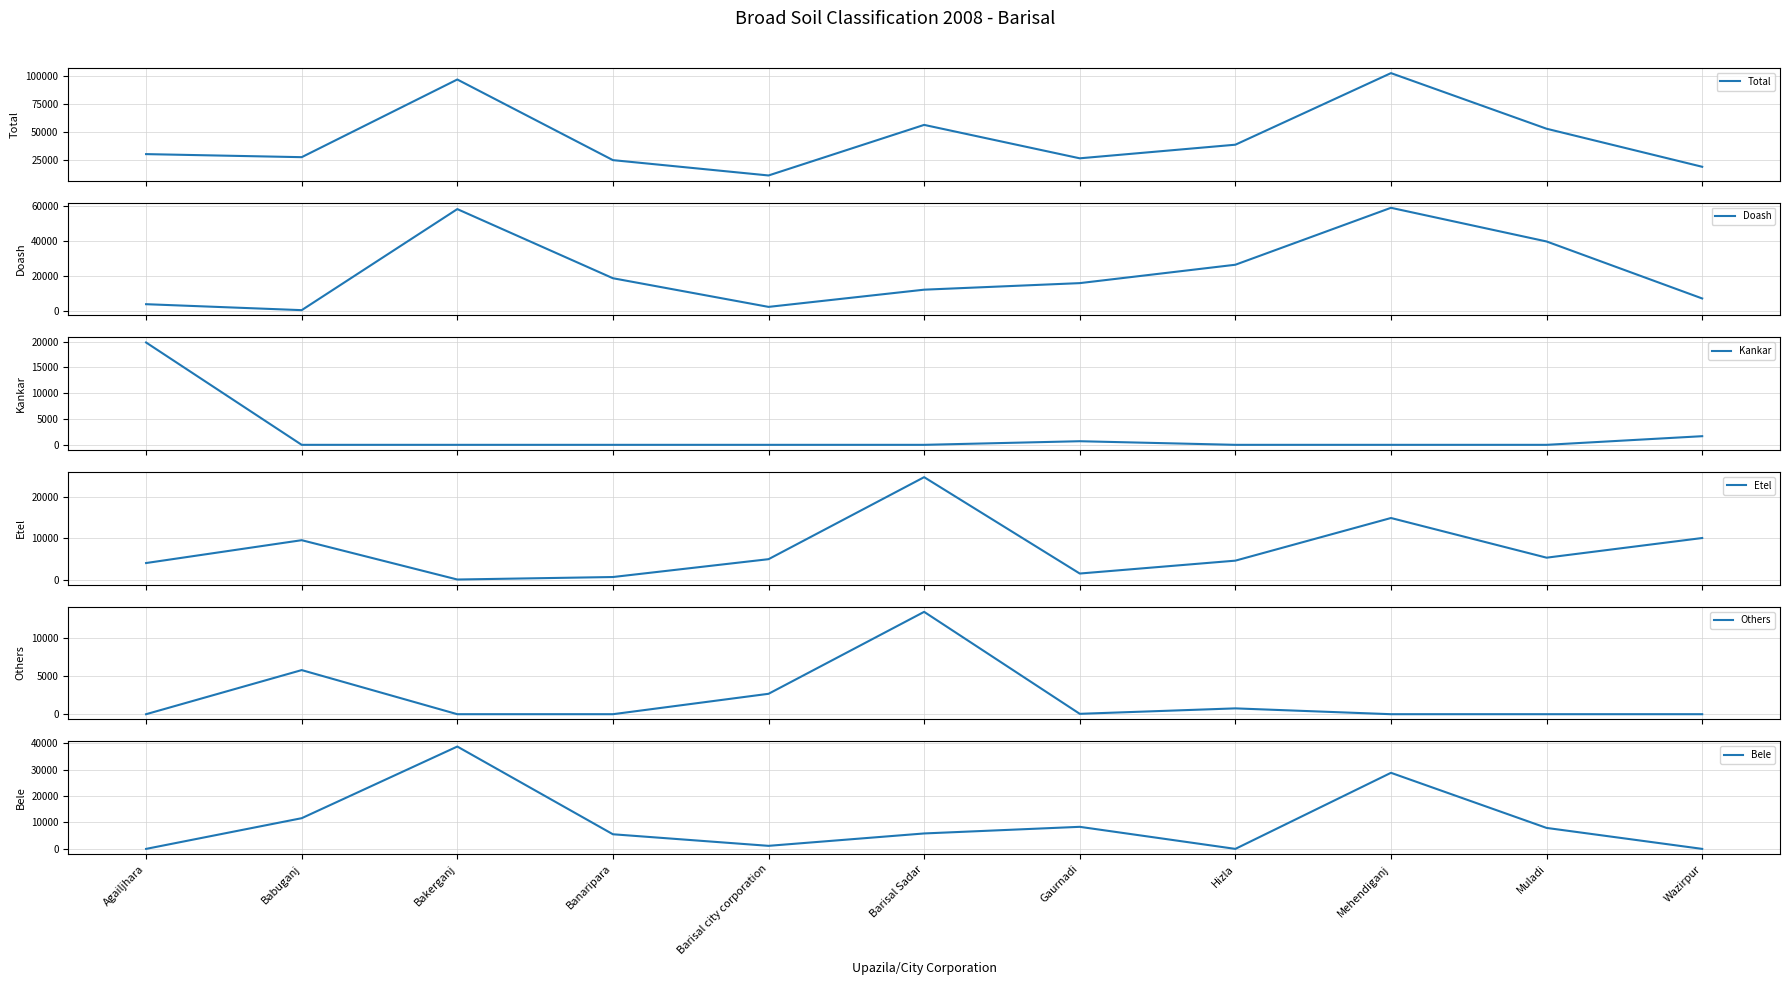

How many lines are shown in the chart?

6